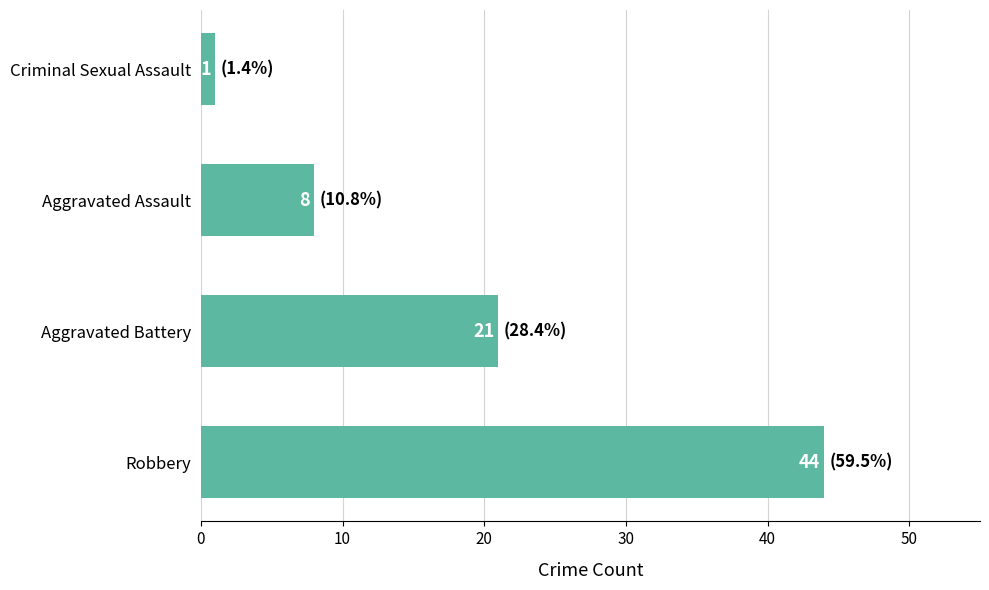

What is the greatest value displayed?

44